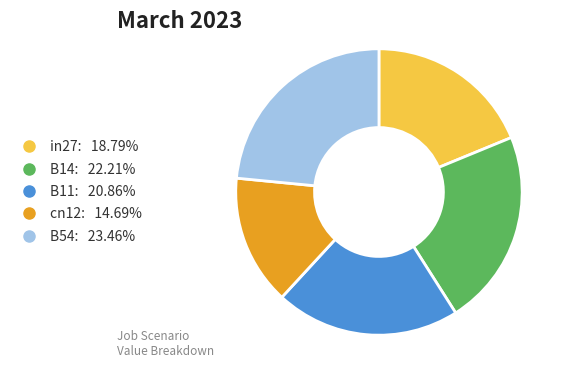

Rank the categories by value from lowest to highest.

cn12, in27, B11, B14, B54